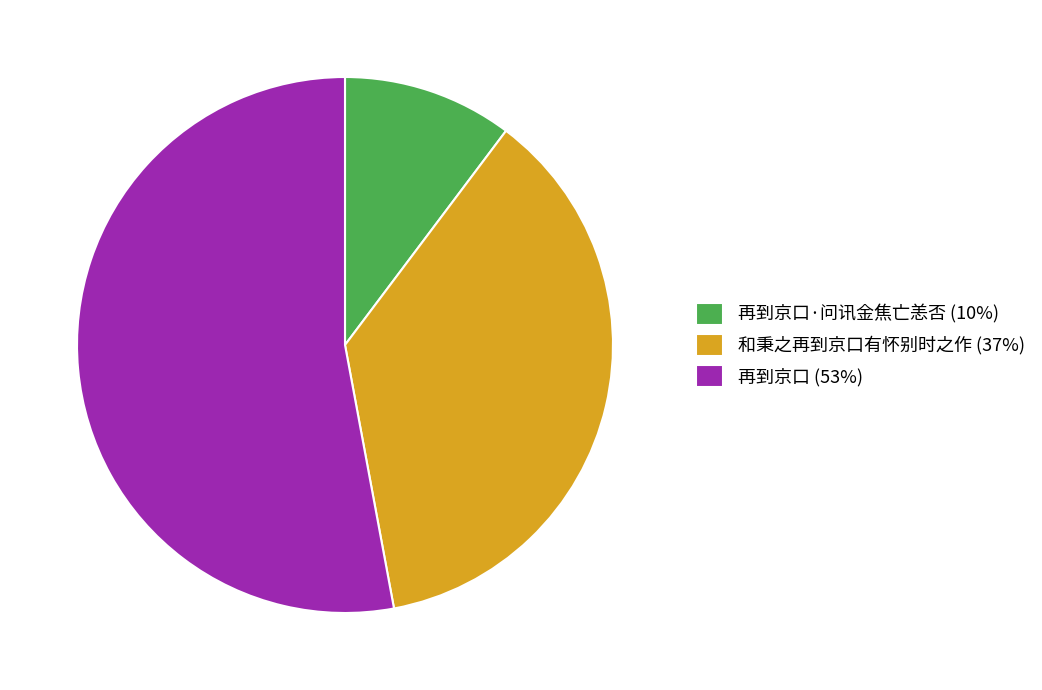

Count the number of slices in the pie.

3